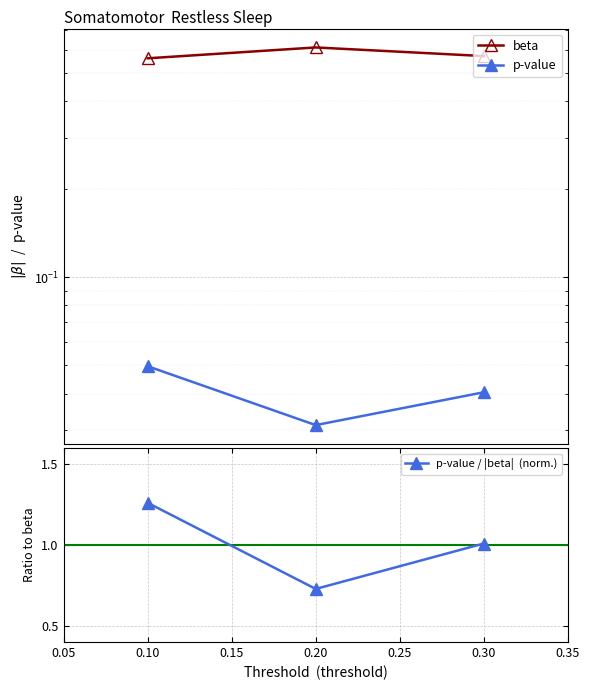

The value of p-value at 0.20 is 0.0. True or false?

True